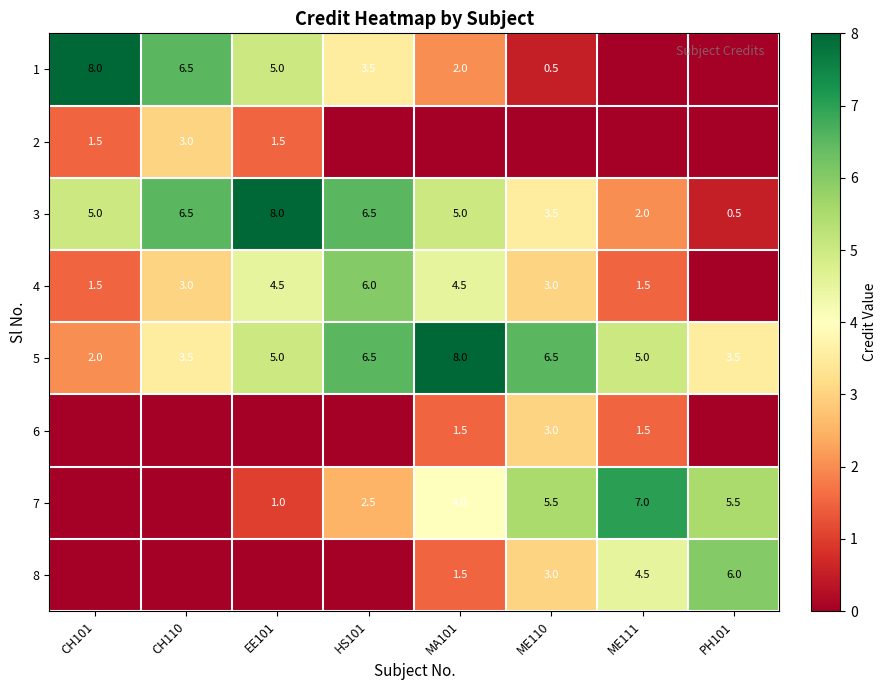

The 7 series shows 5.5 at ME110. True or false?

True